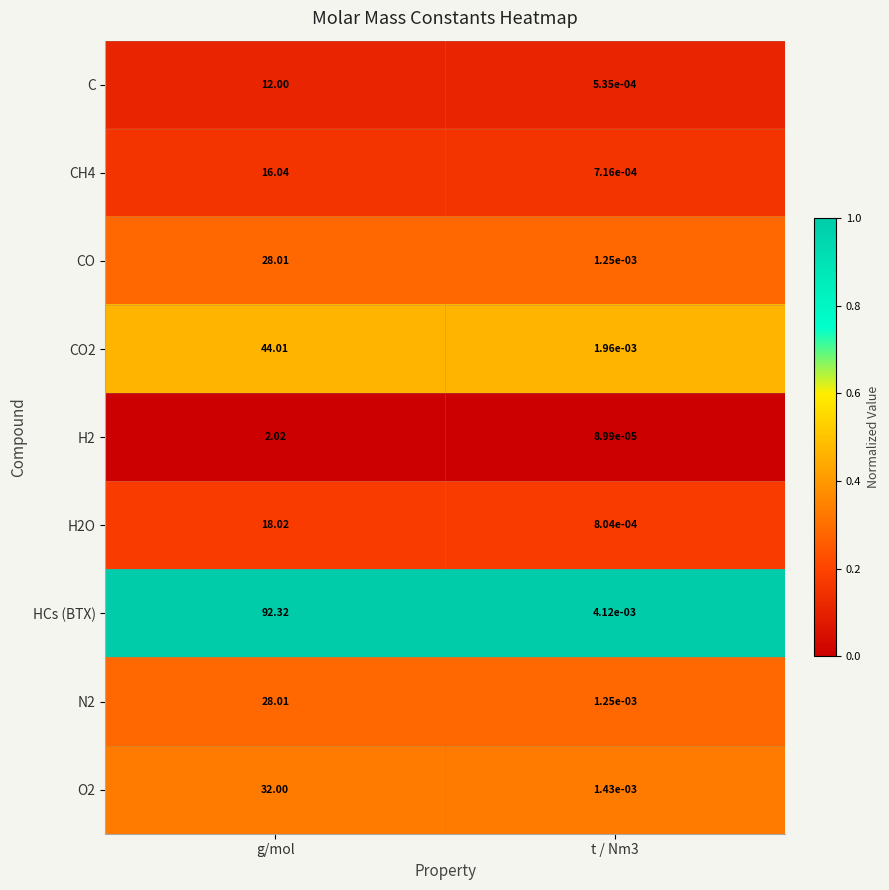

Count the number of categories in the chart.

2